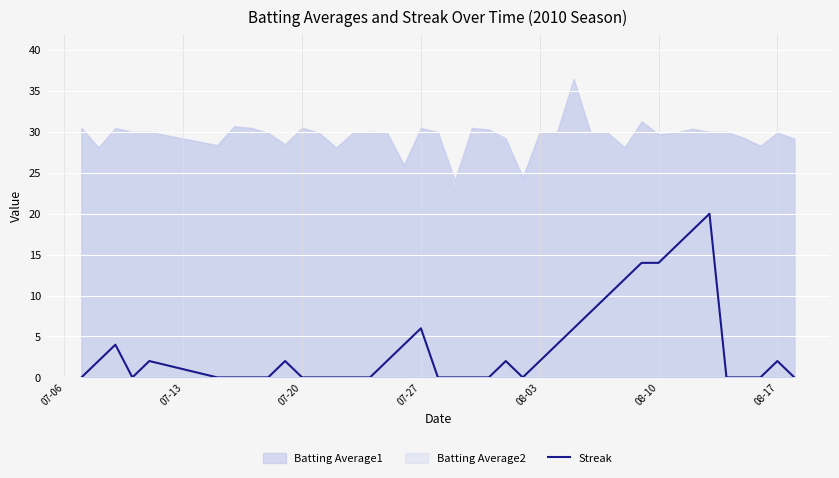

True or false: the data has more than 0 interior local peaks.

True